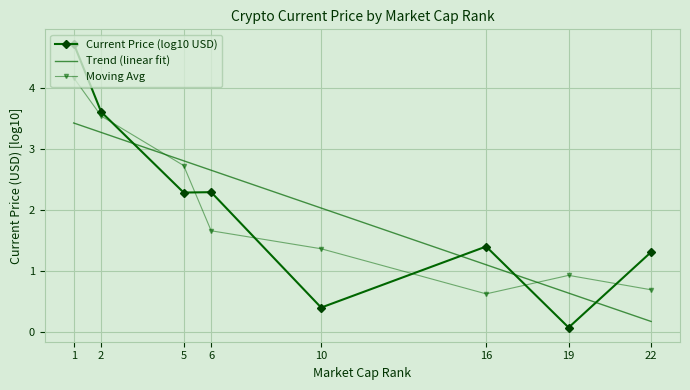

What is the spread (max minus min) of values at 2?

0.3